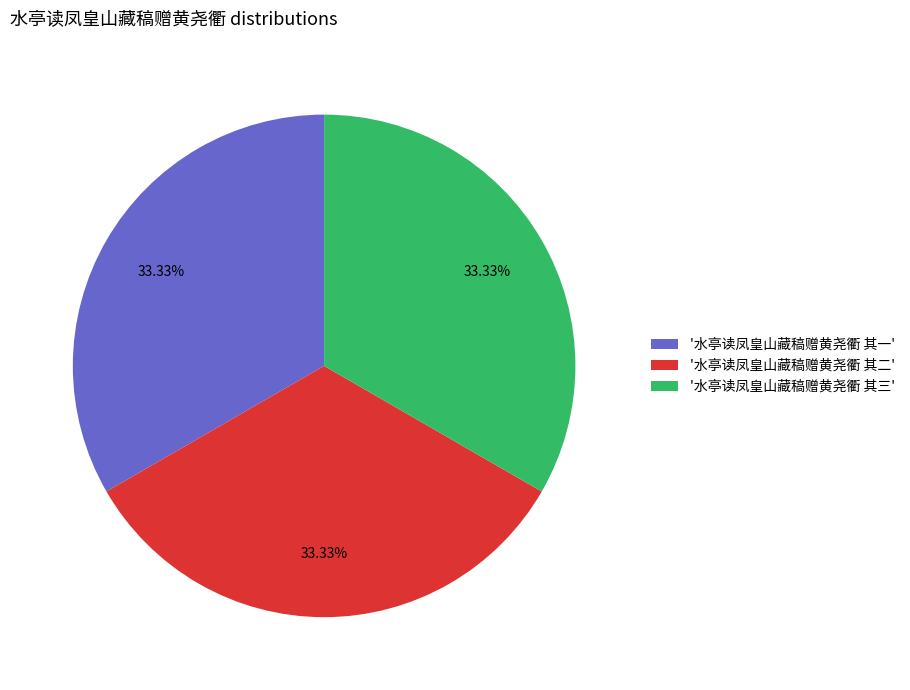

Is there any slice that represents more than half of the pie?

No